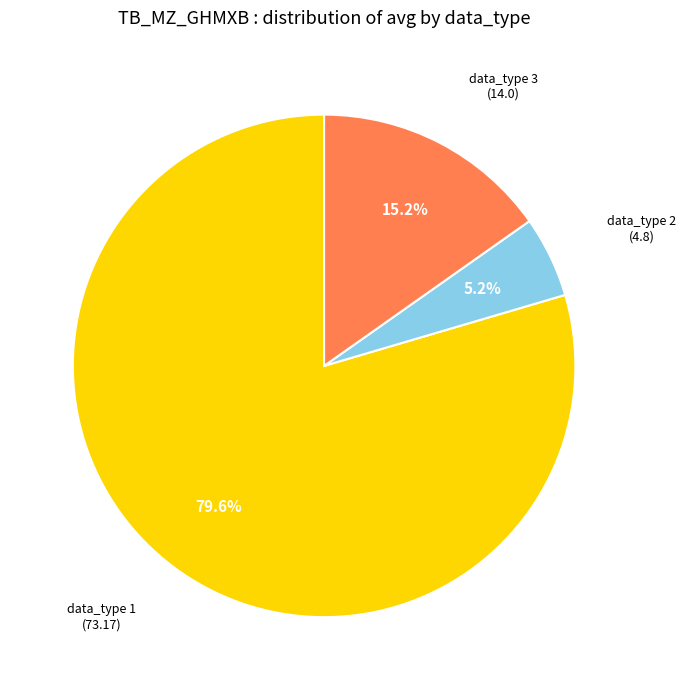

Is there a majority slice in this chart?

Yes